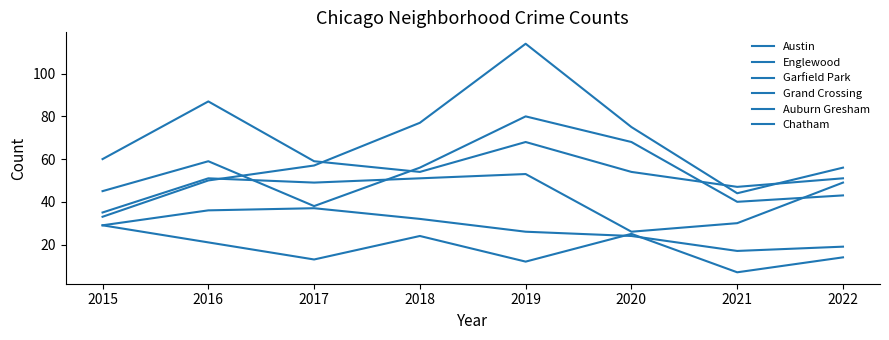

Between 2019 and 2015, which is larger?

2019